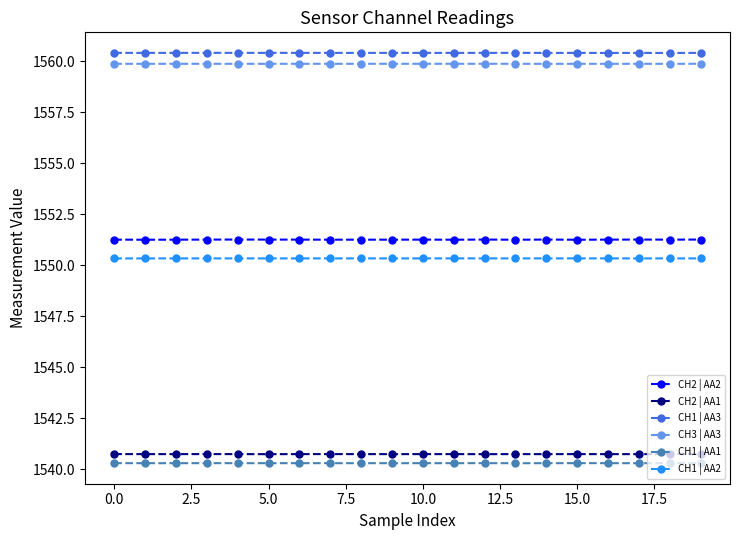

What is the value of the CH3 | AA3 point at the 2nd from the left?

1559.9